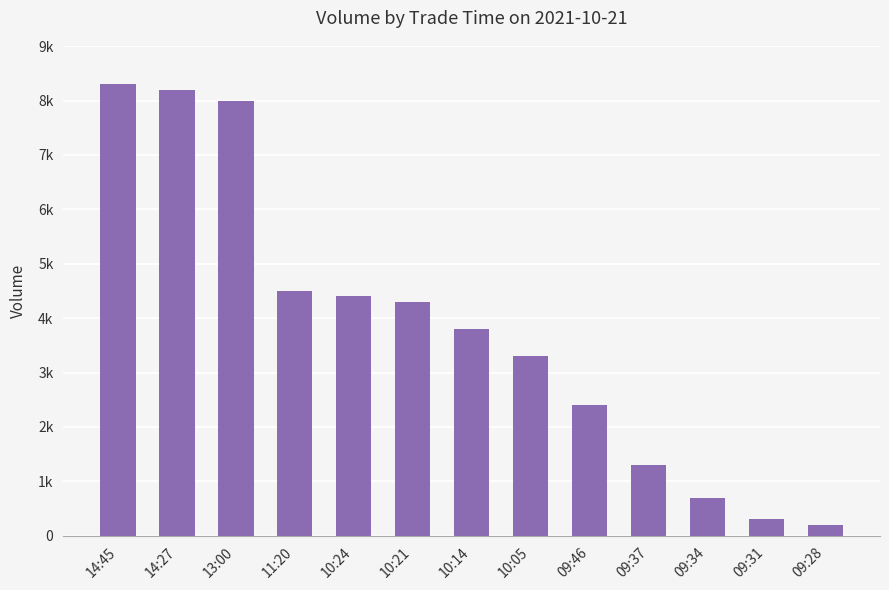

Does the chart contain stacked bars?

No